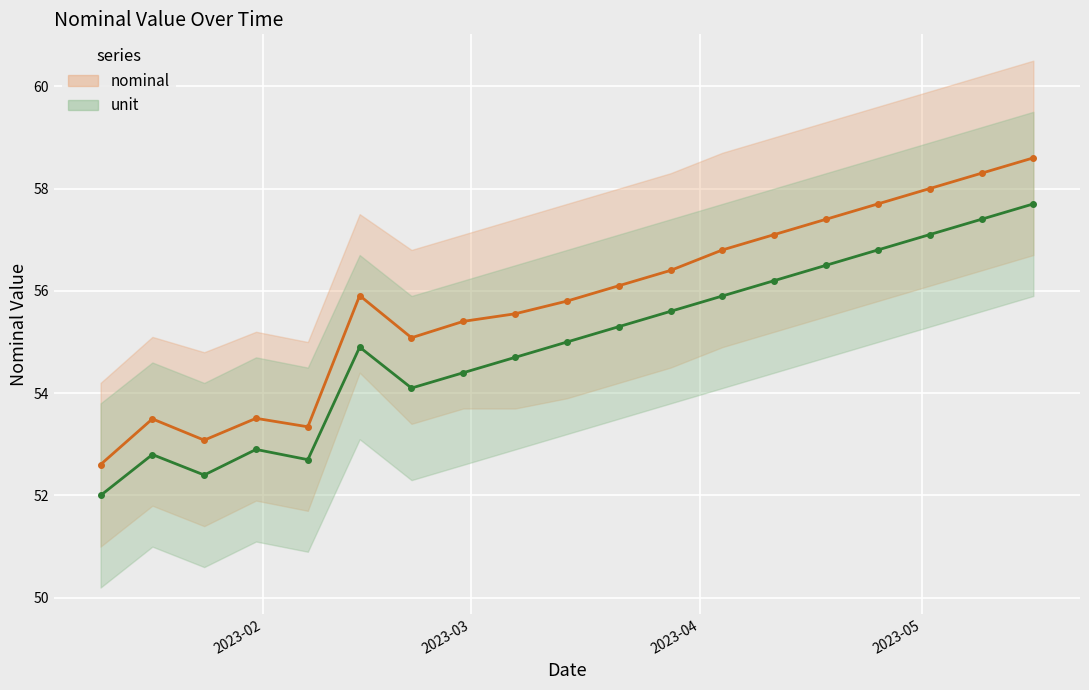

In nominal, how many points are higher than both neighbors (excluding endpoints)?

3